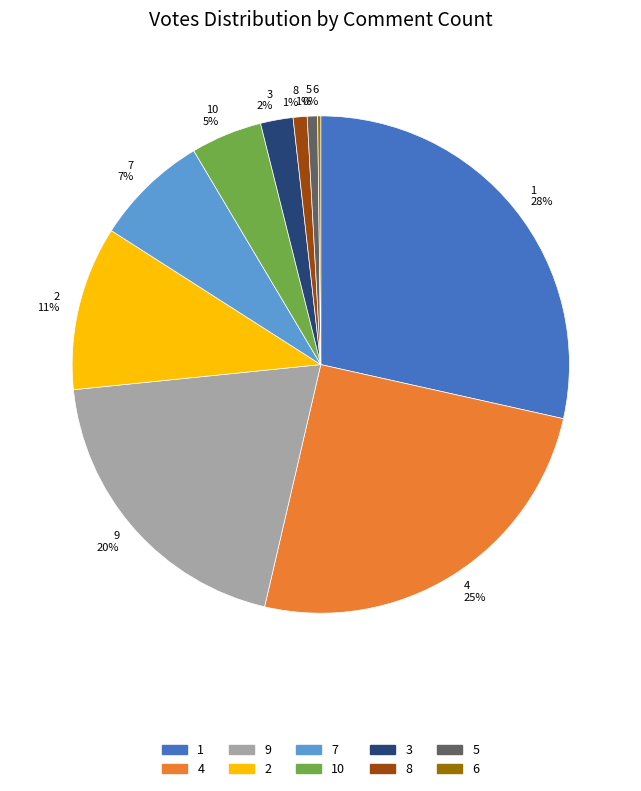

Does 5 1% represent more than half of the total?

No